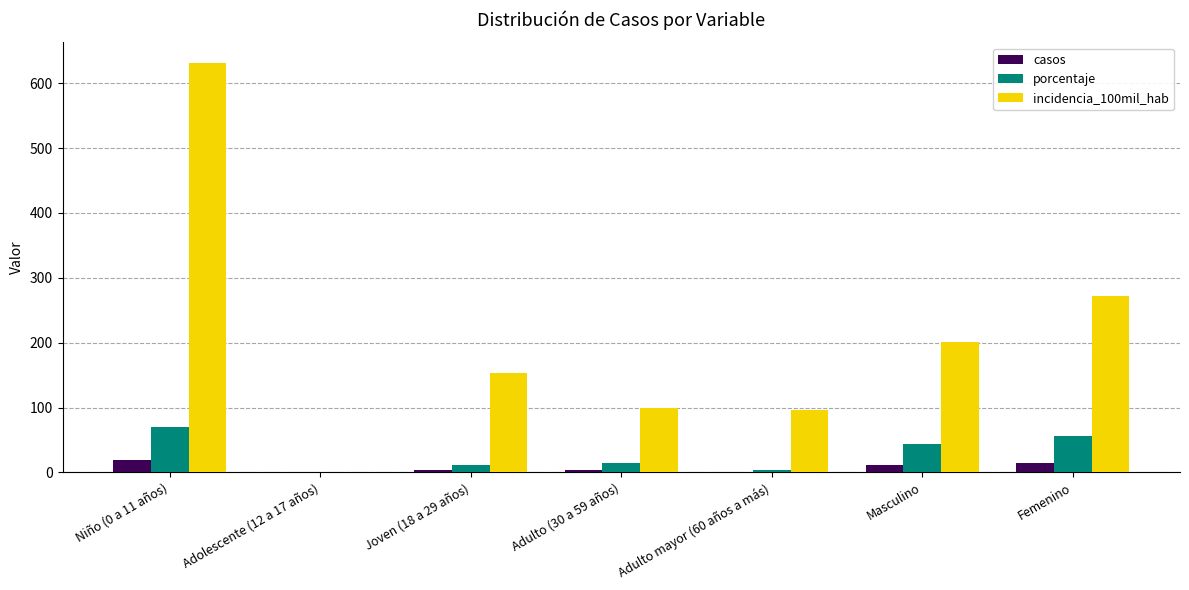

How many groups of bars are there?

7